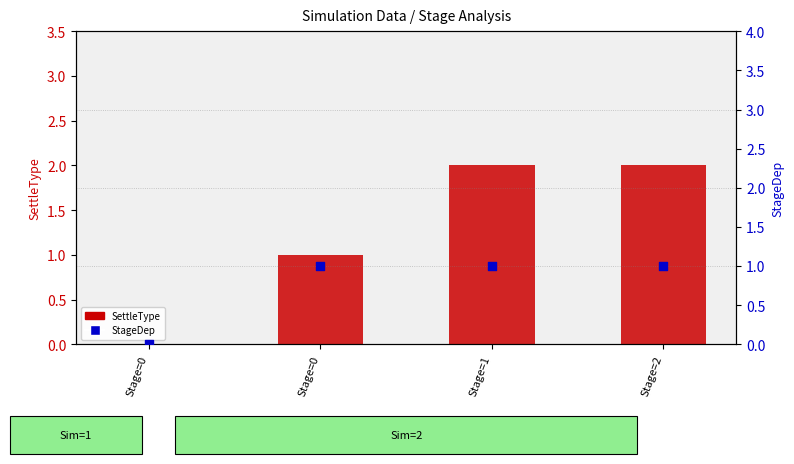

Which series has the largest total across all categories?

SettleType